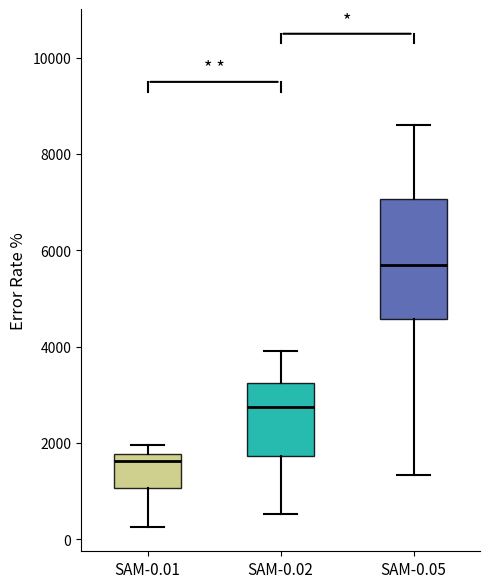

Which box is the tallest, from its lower edge to its upper edge?

SAM-0.05